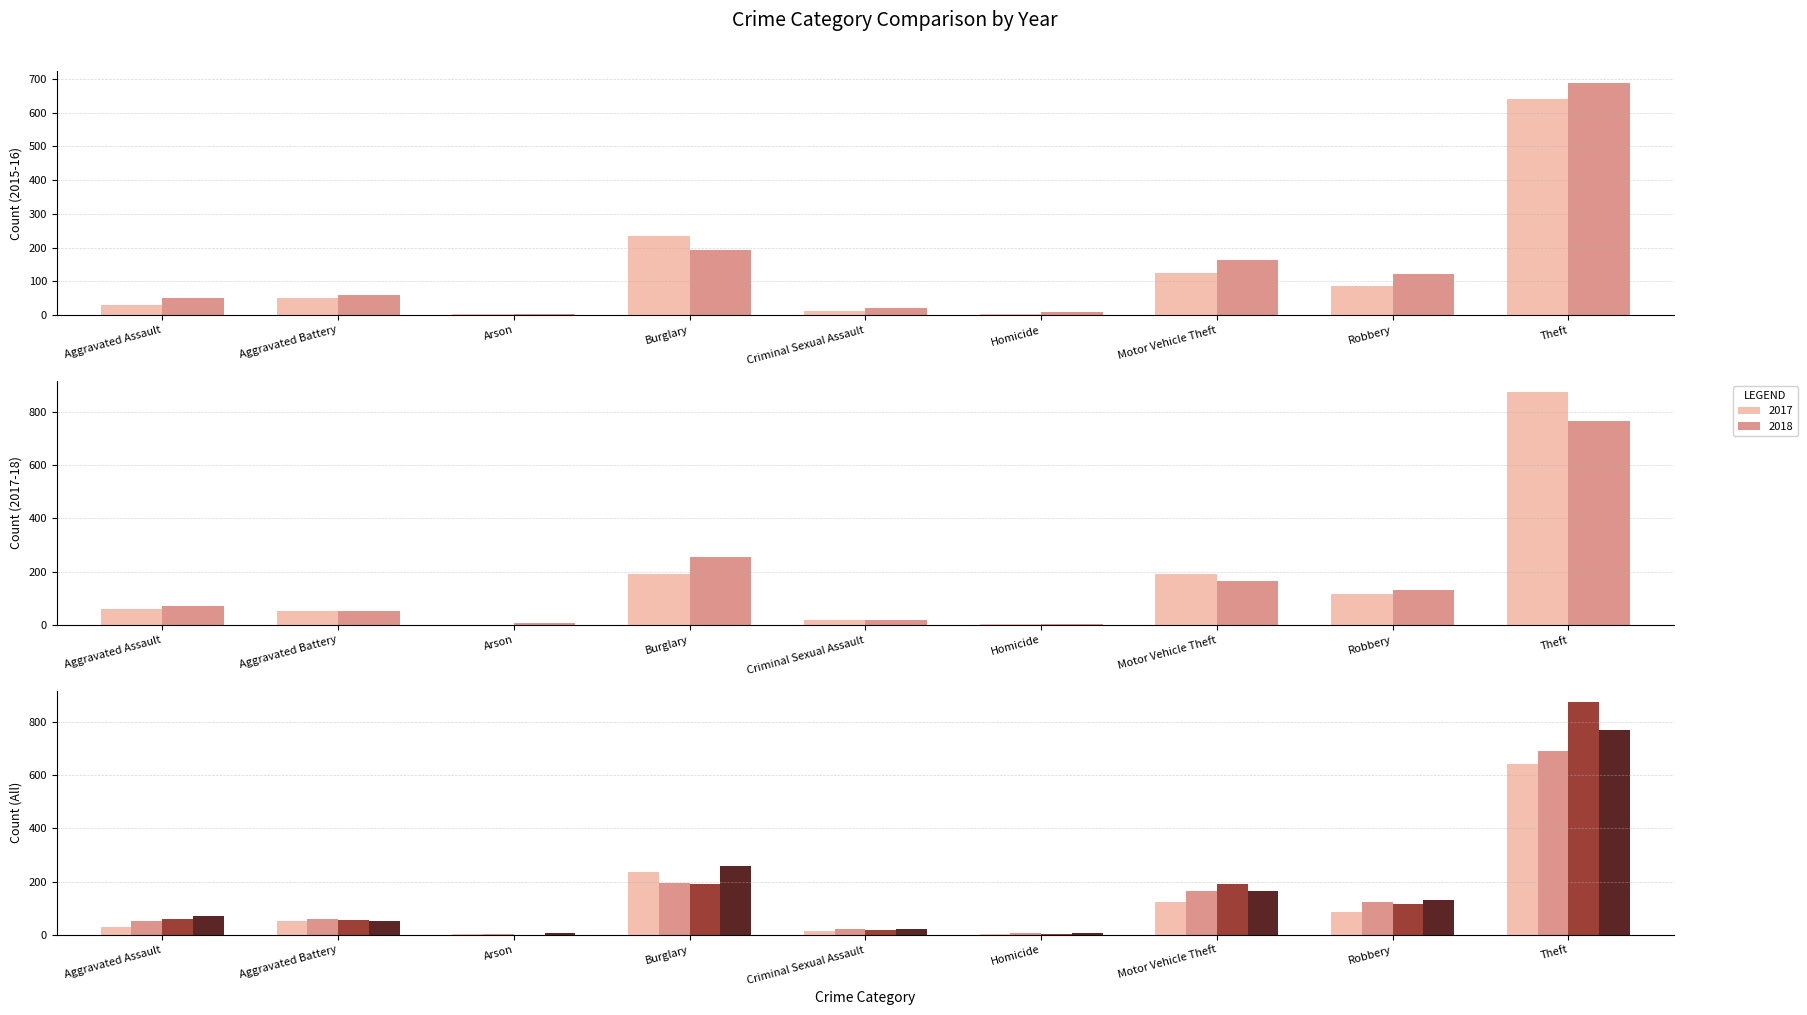

What is the minimum value for 2016?

3